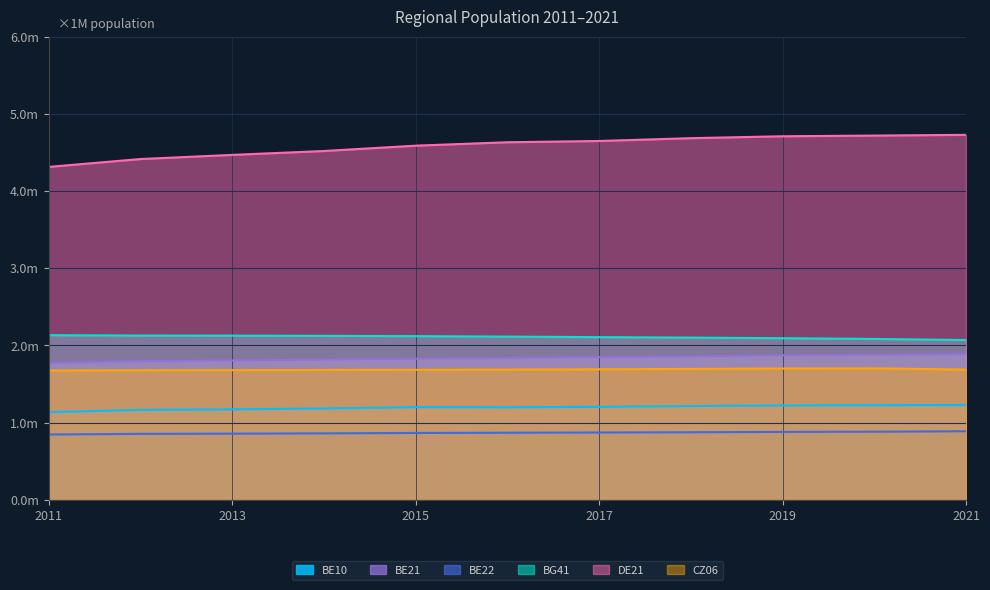

How many lines are shown in the chart?

6